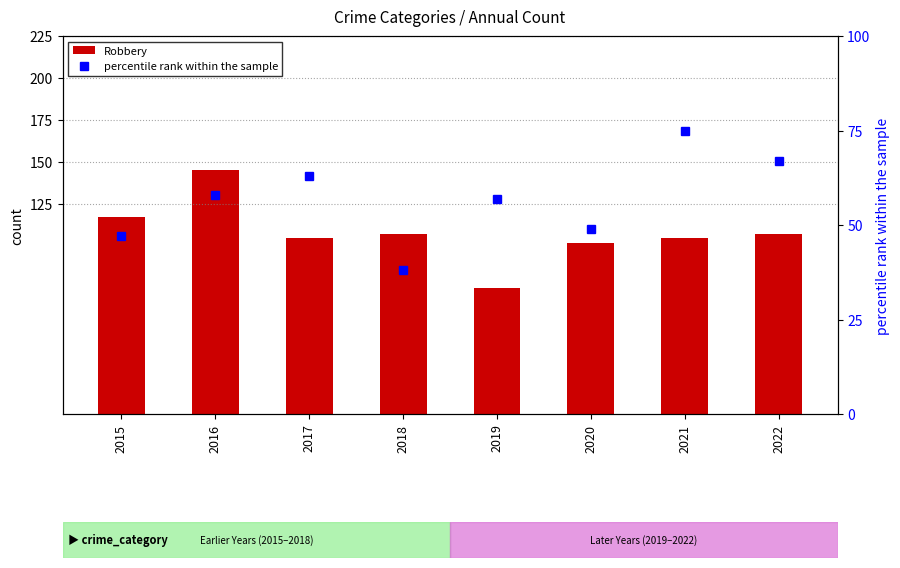

Between 2016 and 2022, which series saw the biggest shift?

Robbery